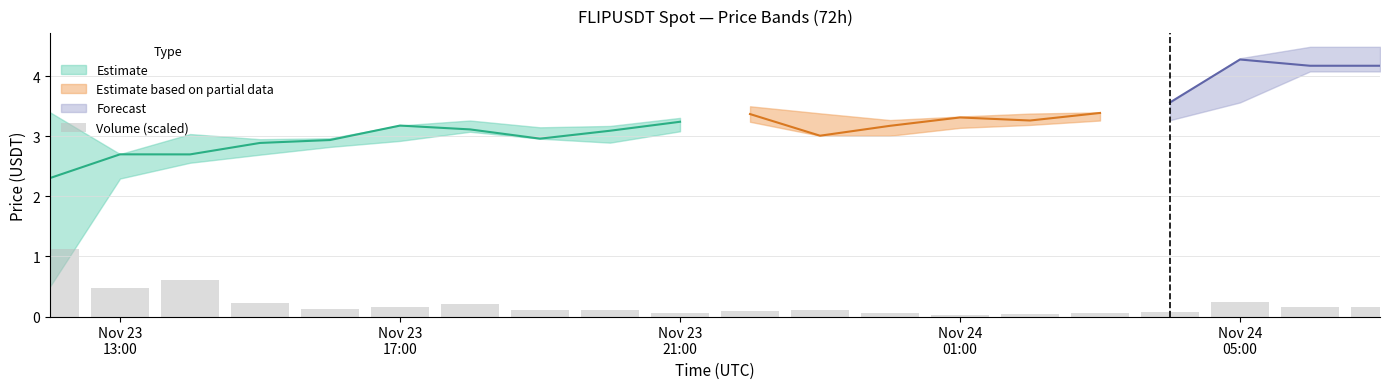

How many bars are there in total?

20